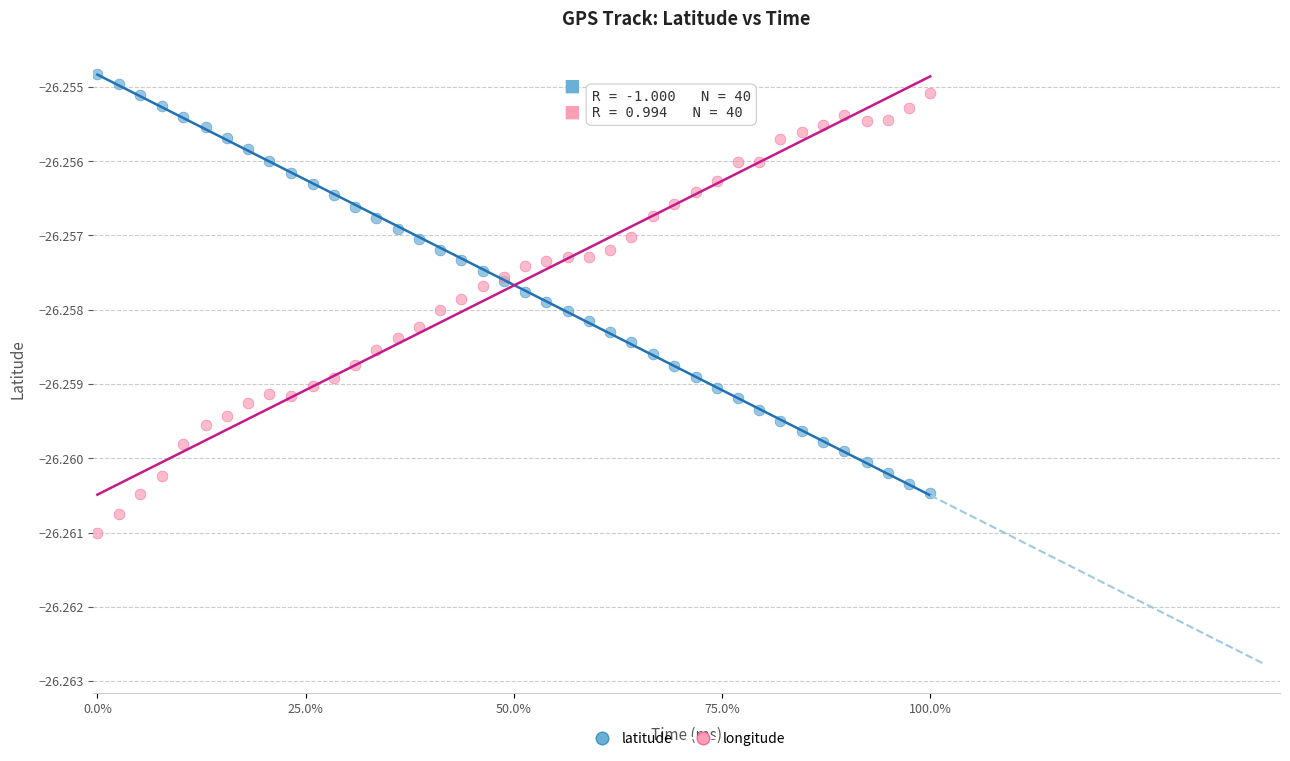

Which series contains the lowest Y value?

longitude